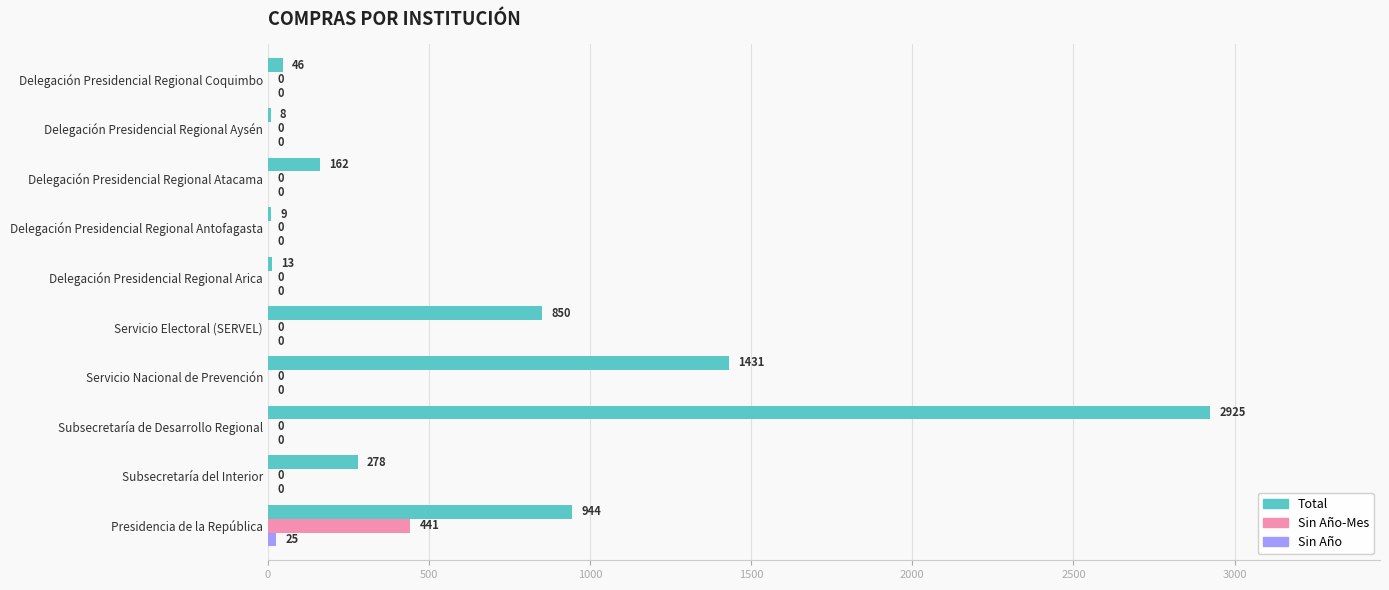

What is the sum of the Total values at Servicio Nacional de Prevención and Delegación Presidencial Regional Antofagasta?

1440